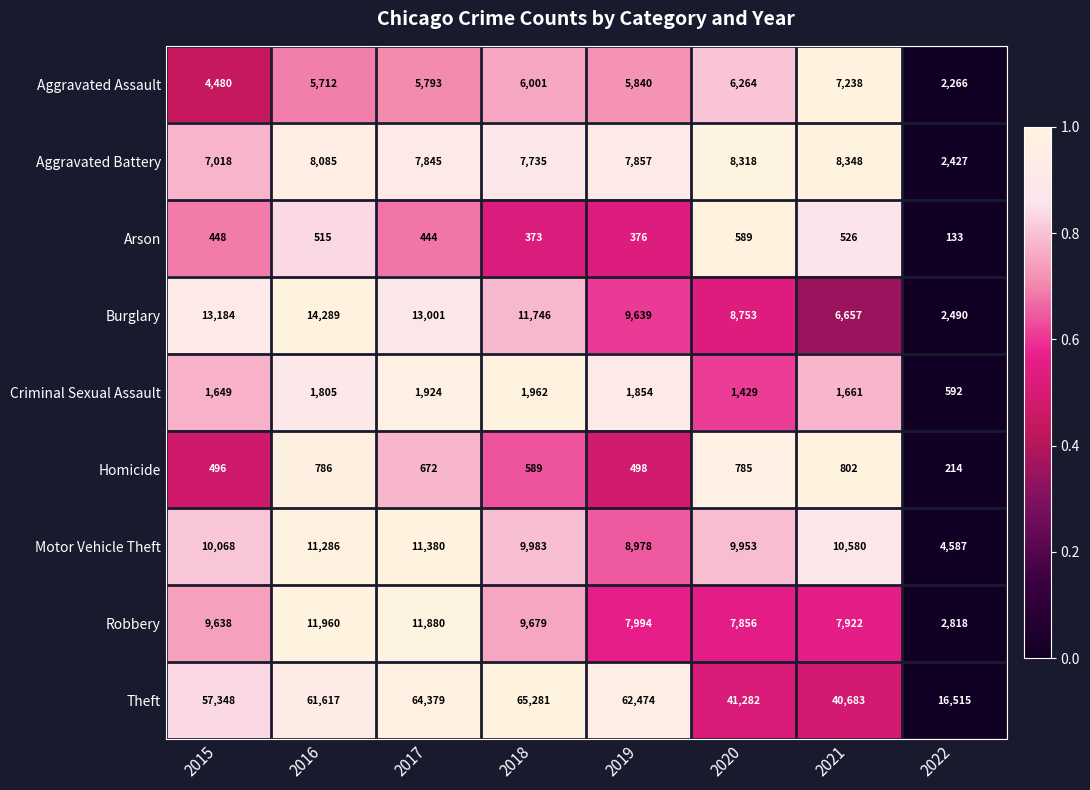

What is the difference between the second highest and second lowest values in the Criminal Sexual Assault series?

495